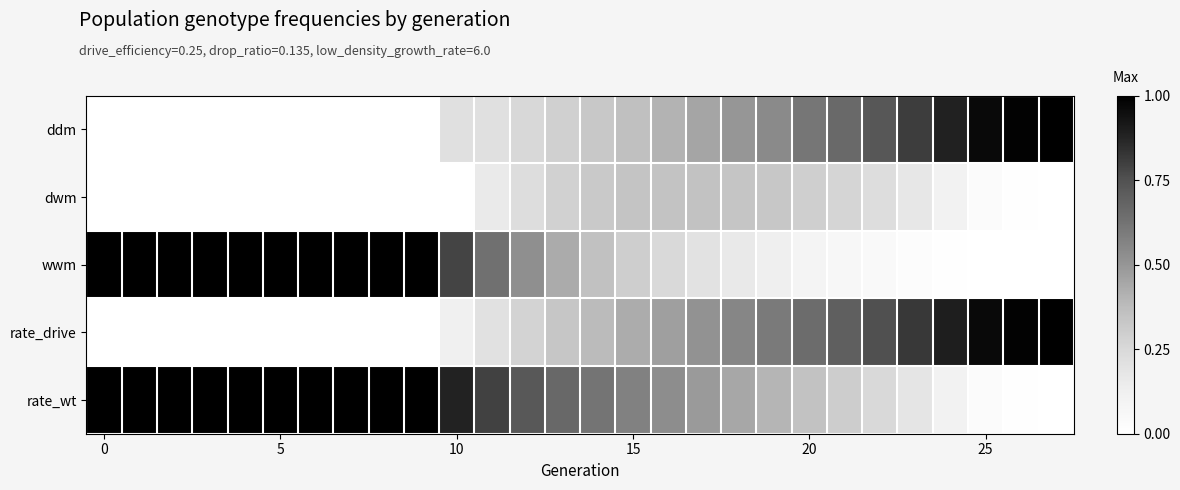

At which category is the sum across all series the highest?

25